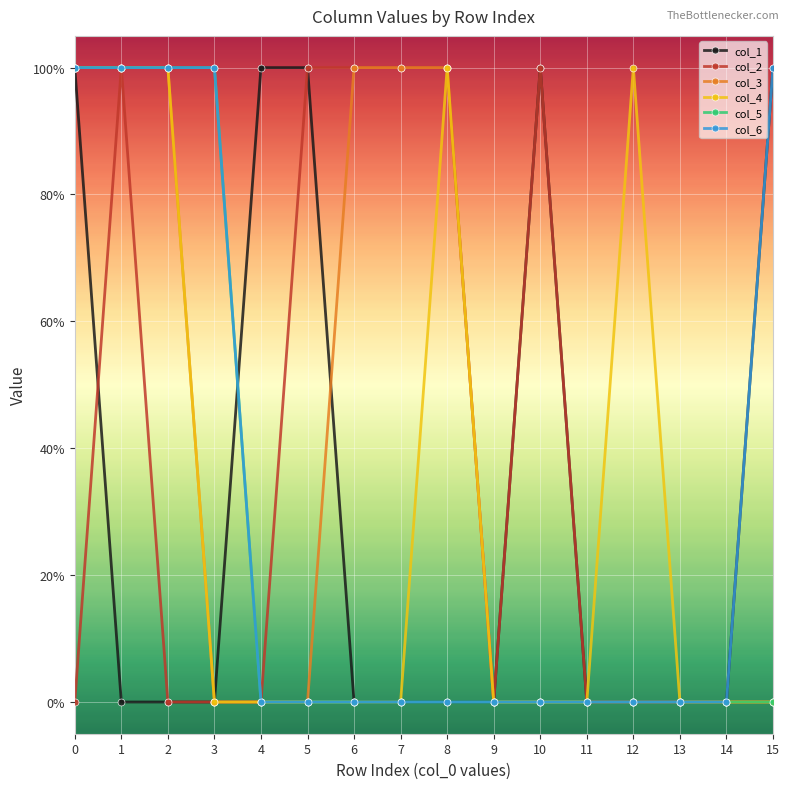

Is this an area chart (filled region under the line)?

No